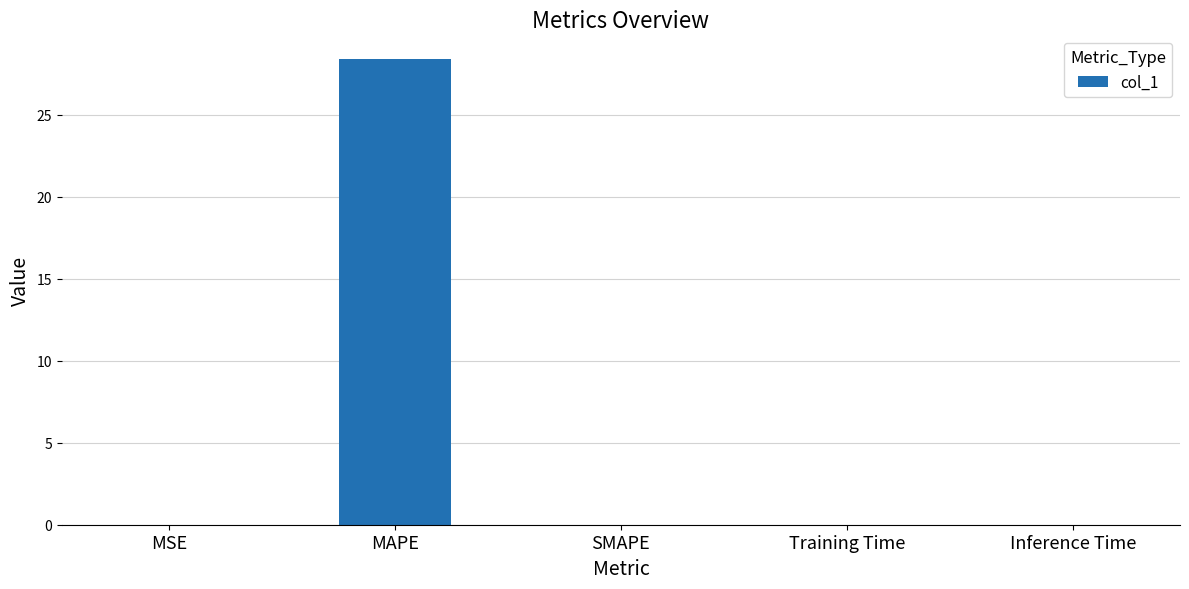

What is the difference between the values at MAPE and MSE?

28.4